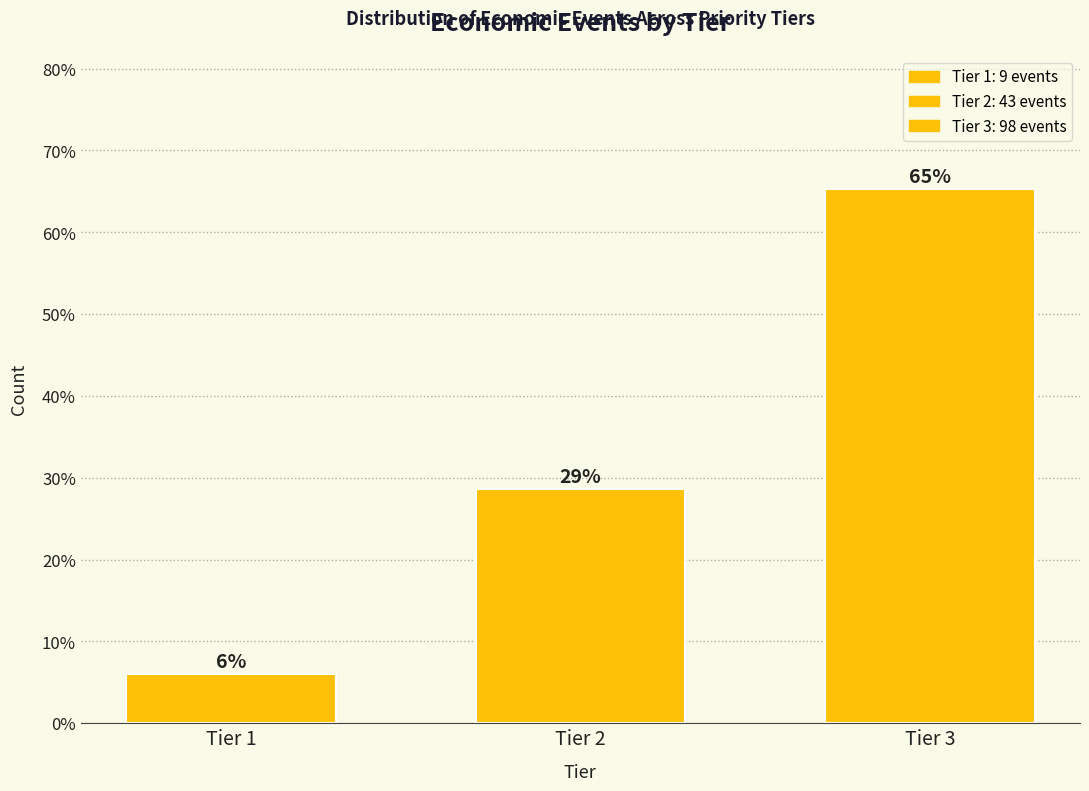

Does the chart contain any negative values?

No